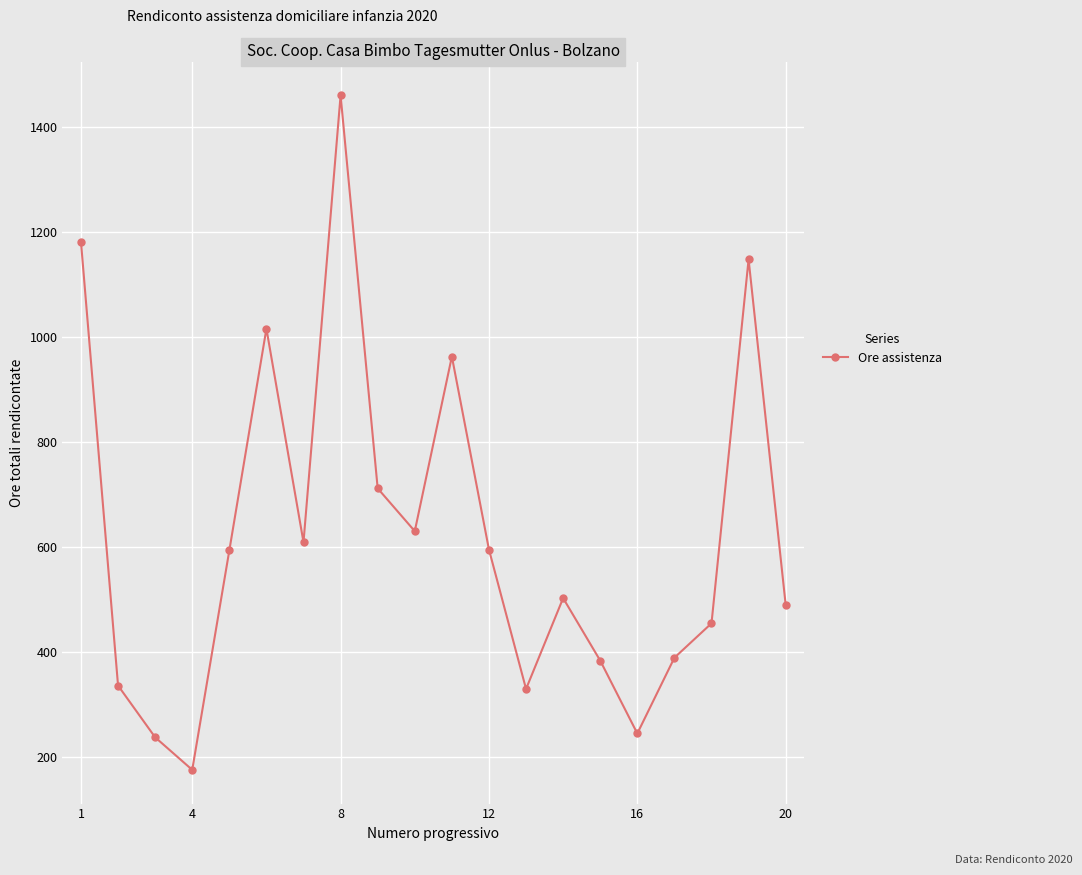

True or false: the data has more than 1 interior local peaks.

True